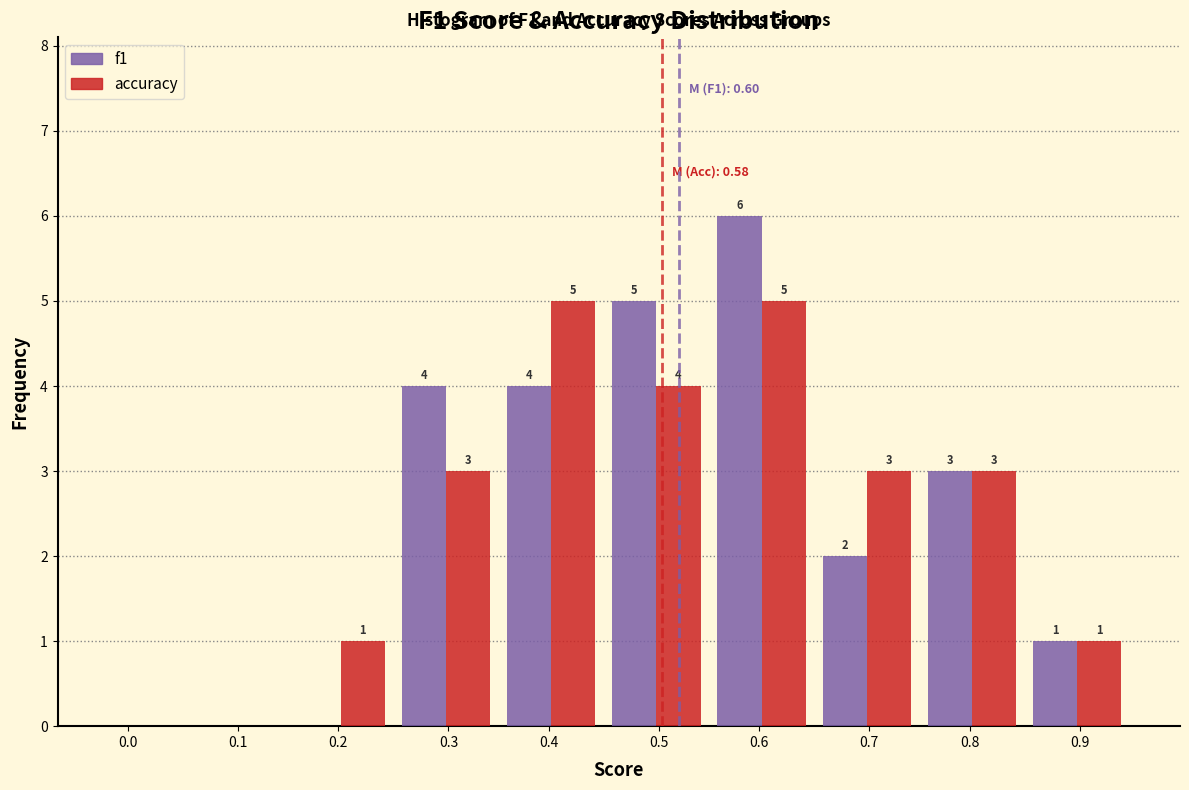

Reading right to left, extract all data points from this chart.

f1: 0.9=1	0.8=3	0.7=2	0.6=6	0.5=5	0.4=4	0.3=4	0.2=0	0.1=0	0.0=0
accuracy: 0.9=1	0.8=3	0.7=3	0.6=5	0.5=4	0.4=5	0.3=3	0.2=1	0.1=0	0.0=0